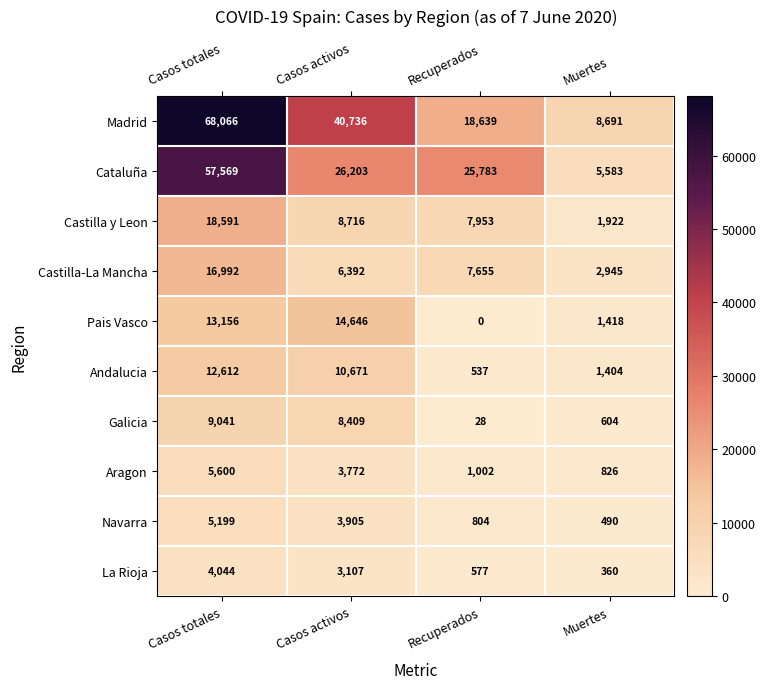

Rank the series at Casos activos from highest to lowest value.

Madrid, Cataluña, Pais Vasco, Andalucia, Castilla y Leon, Galicia, Castilla-La Mancha, Navarra, Aragon, La Rioja